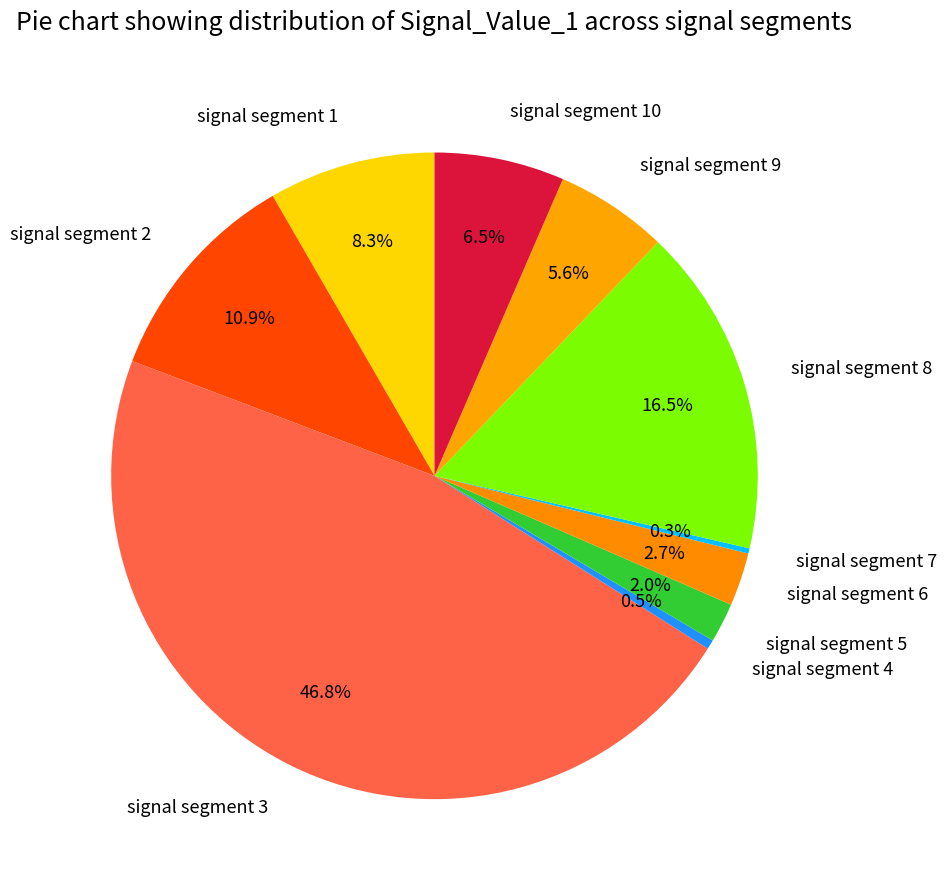

Does any single category account for the majority?

No